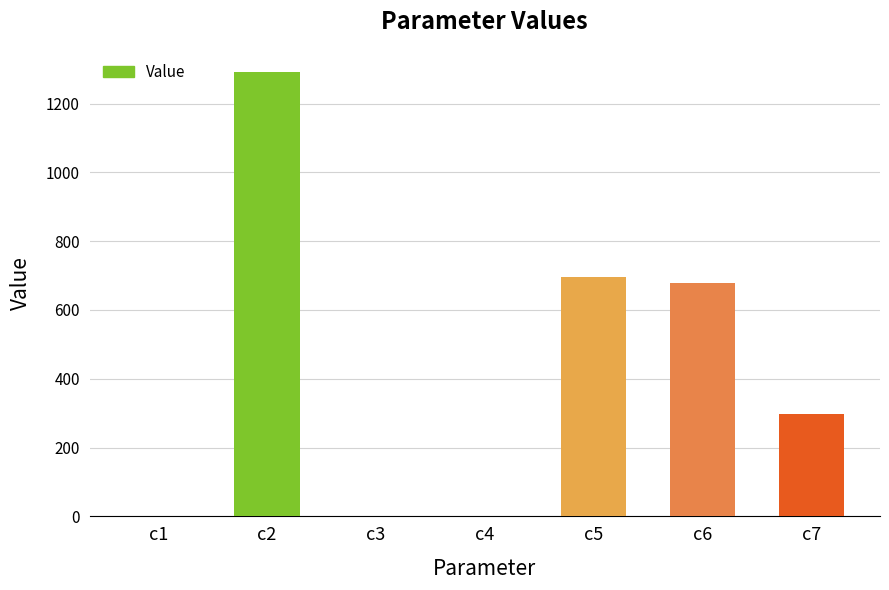

Is it true that the value at c2 is 546.2?

False